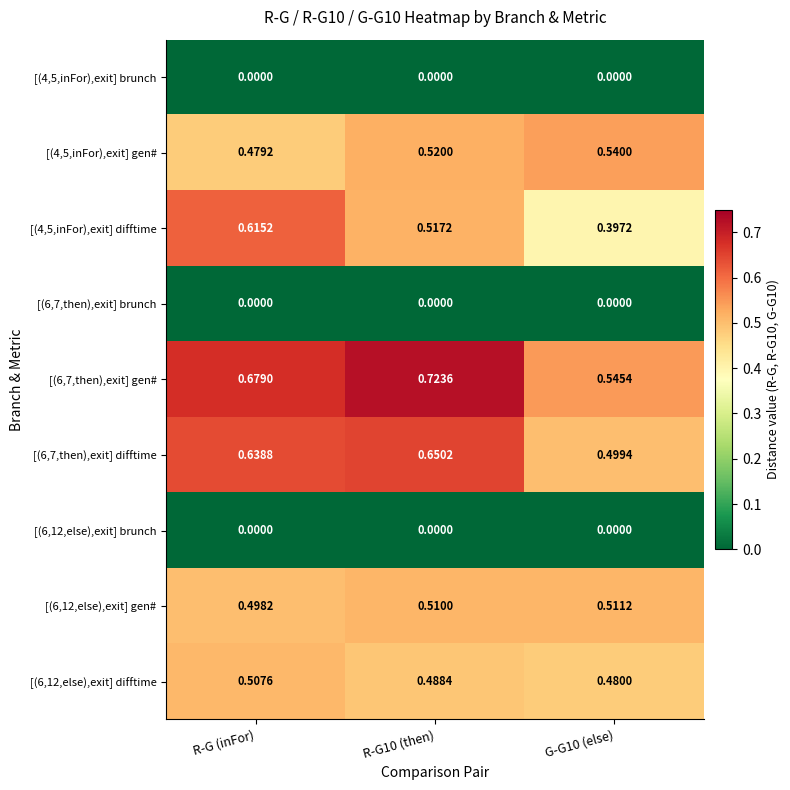

Rank the series at R-G10 (then) from lowest to highest value.

[(4,5,inFor),exit] brunch, [(6,7,then),exit] brunch, [(6,12,else),exit] brunch, [(6,12,else),exit] difftime, [(6,12,else),exit] gen#, [(4,5,inFor),exit] difftime, [(4,5,inFor),exit] gen#, [(6,7,then),exit] difftime, [(6,7,then),exit] gen#